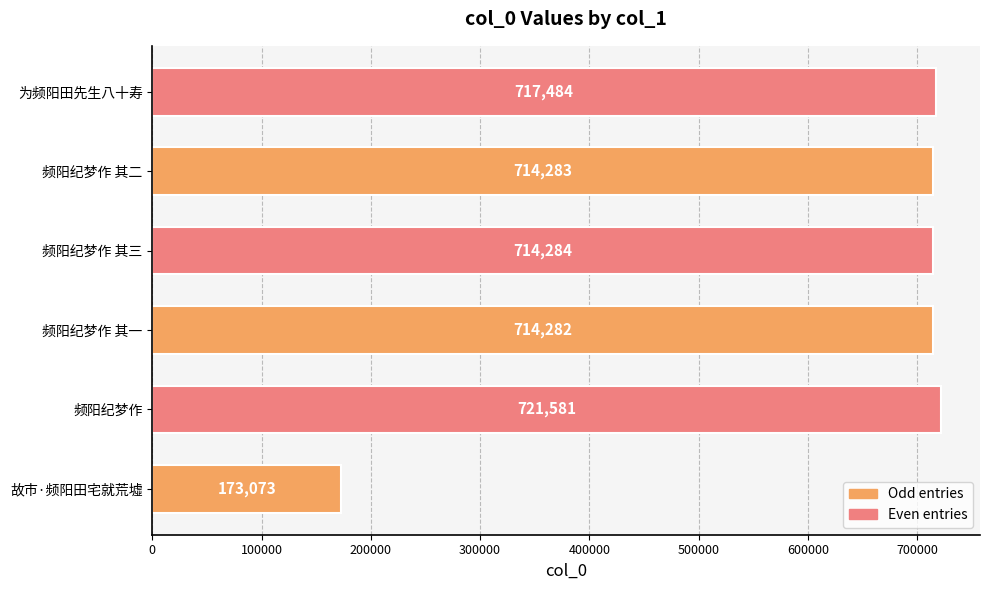

True or false: the data shows 717484 at 为频阳田先生八十寿.

True